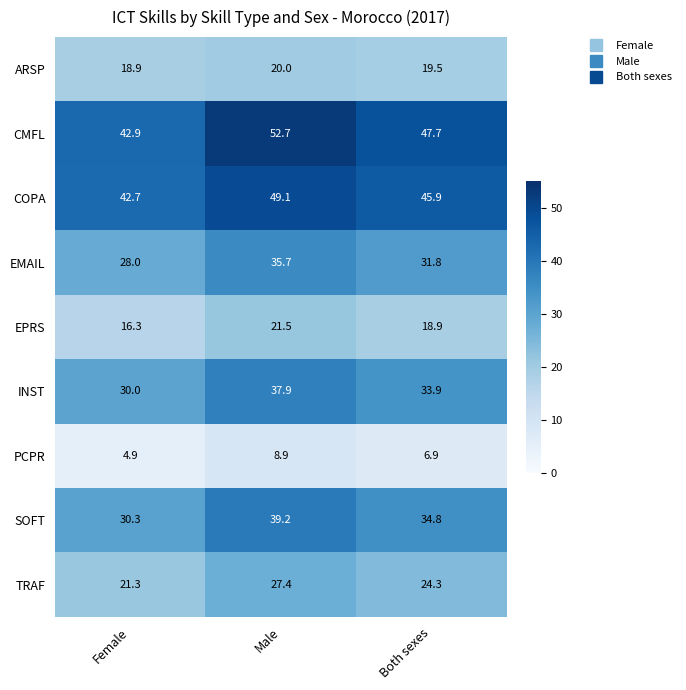

Reading right to left, transcribe all the data shown in this chart.

ARSP: 19.5	20.0	18.9
CMFL: 47.7	52.7	42.9
COPA: 45.9	49.1	42.7
EMAIL: 31.8	35.7	28.0
EPRS: 18.9	21.5	16.3
INST: 33.9	37.9	30.0
PCPR: 6.9	8.9	4.9
SOFT: 34.8	39.2	30.3
TRAF: 24.3	27.4	21.3